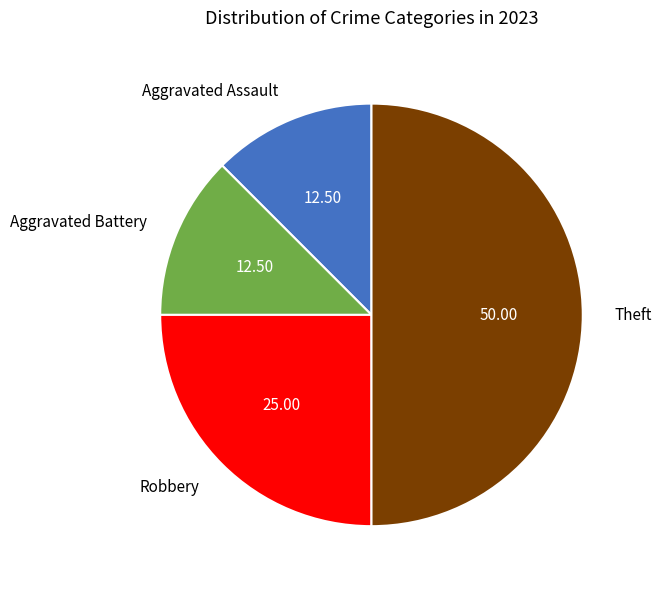

Do Robbery and Aggravated Assault together represent more than half of the pie?

No